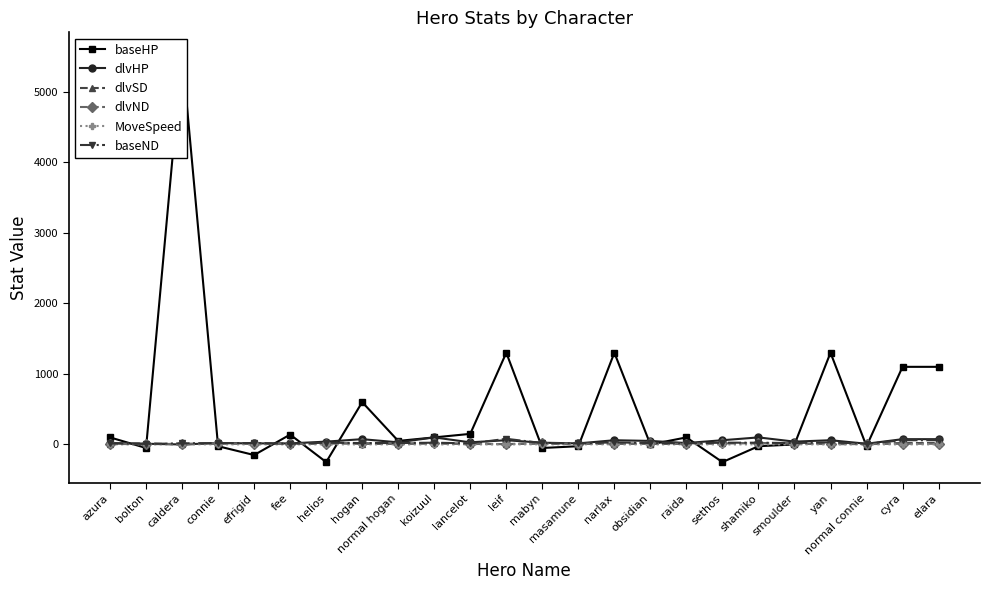

Where is dlvSD nearest to the value 10?

hogan